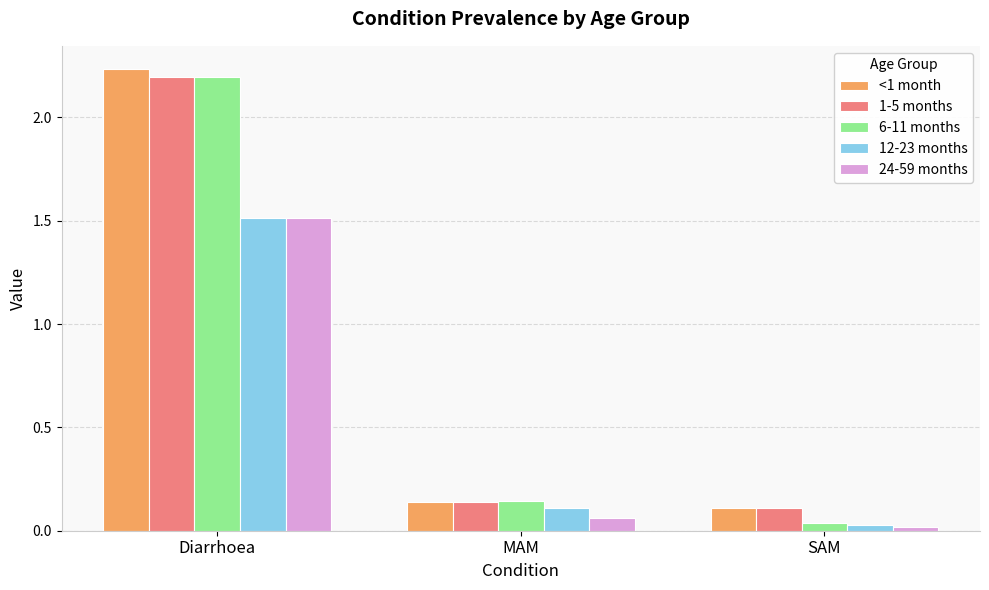

List the labels in order of 12-23 months value, smallest first.

SAM, MAM, Diarrhoea